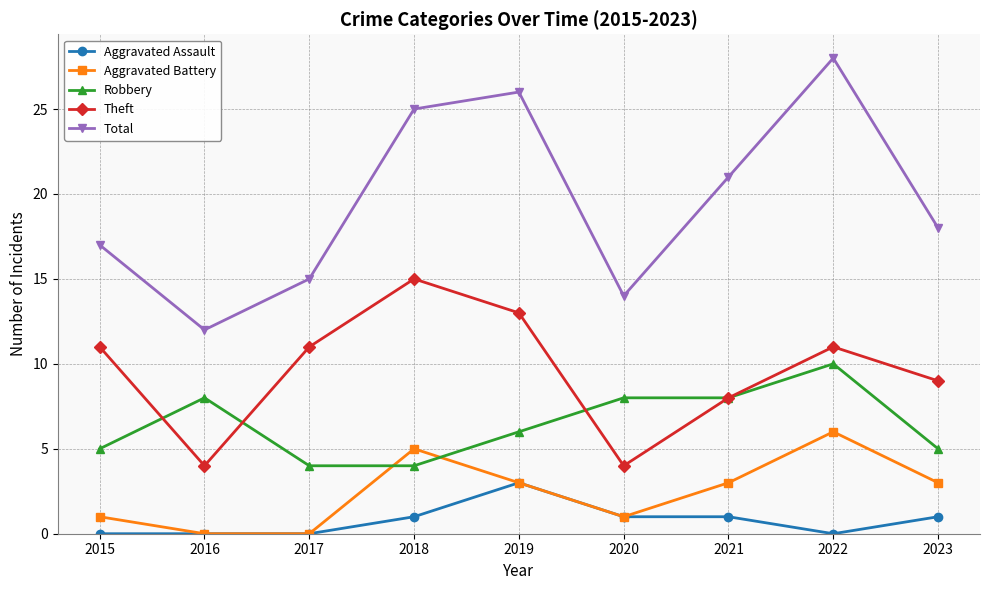

Rank the categories by Total value from lowest to highest.

2016, 2020, 2017, 2015, 2023, 2021, 2018, 2019, 2022